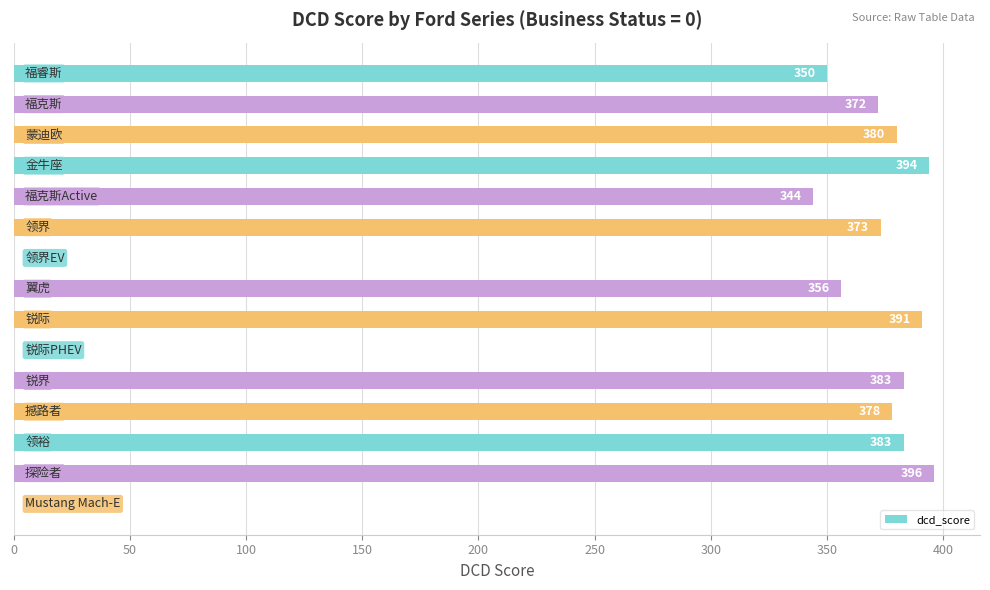

What is the maximum value shown in the chart?

396